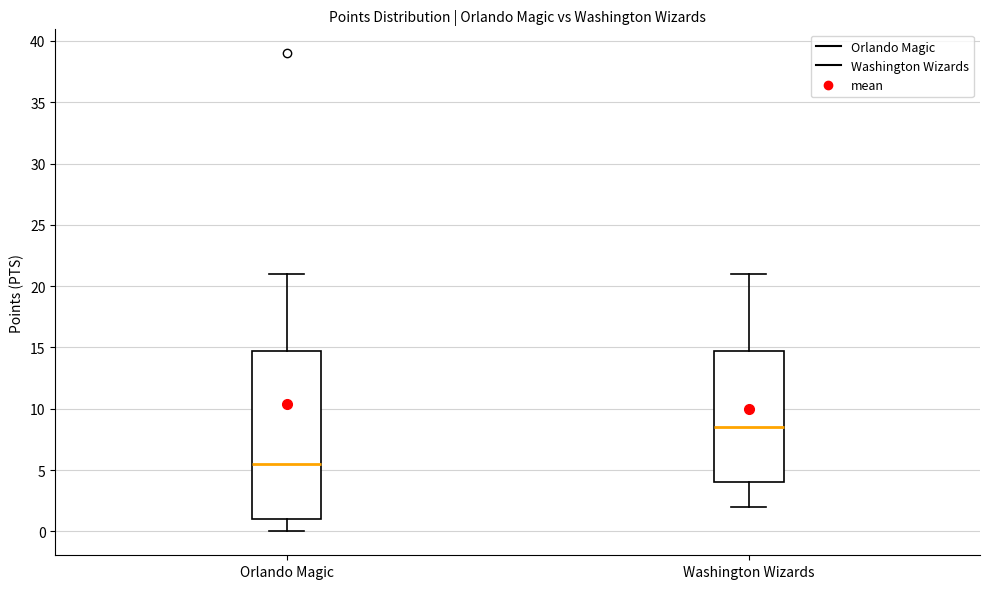

Which box's median line is the highest?

Washington Wizards